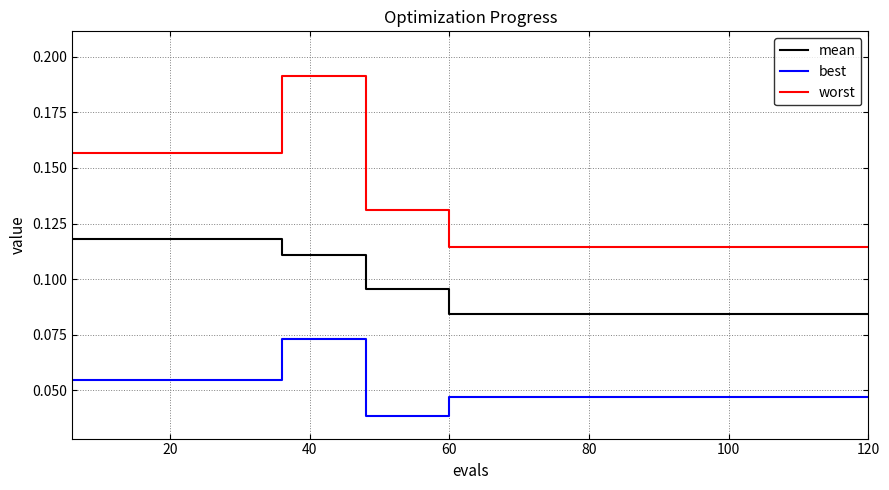

True or false: mean and worst cross at least once.

False